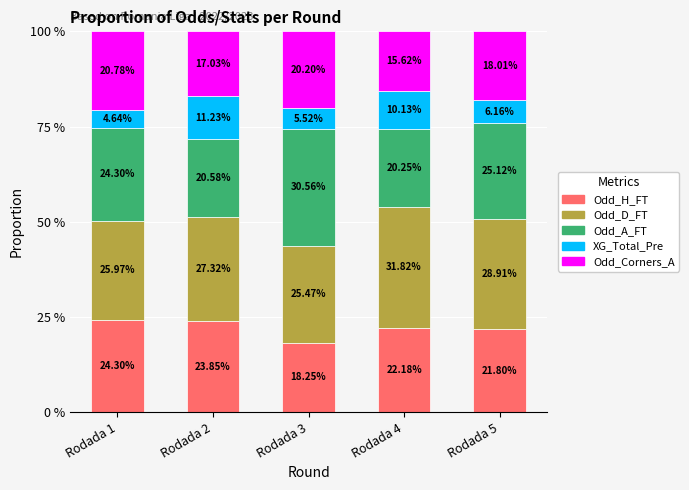

Does the chart contain stacked bars?

Yes